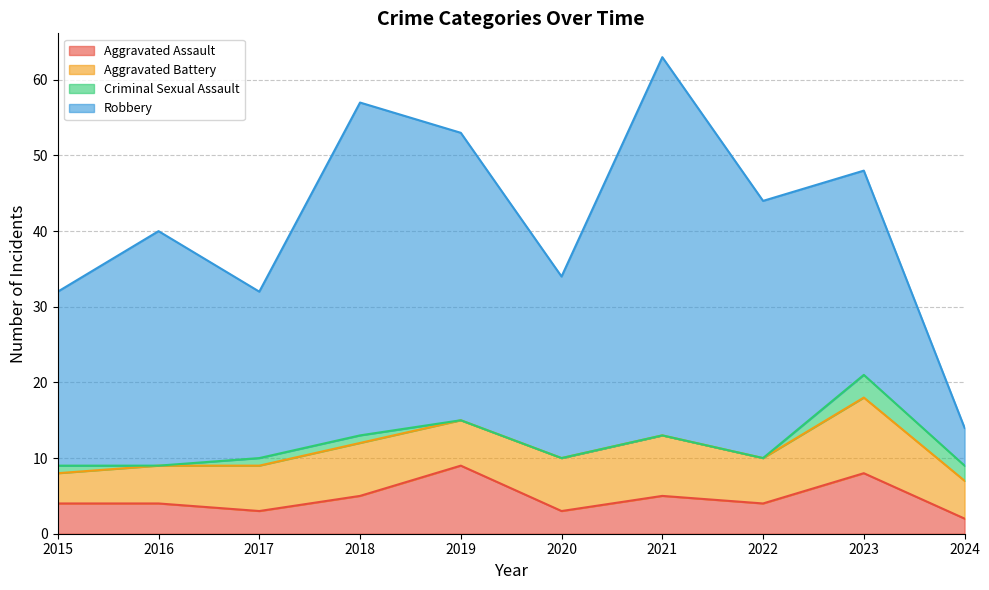

True or false: Aggravated Battery and Criminal Sexual Assault intersect in this chart.

False